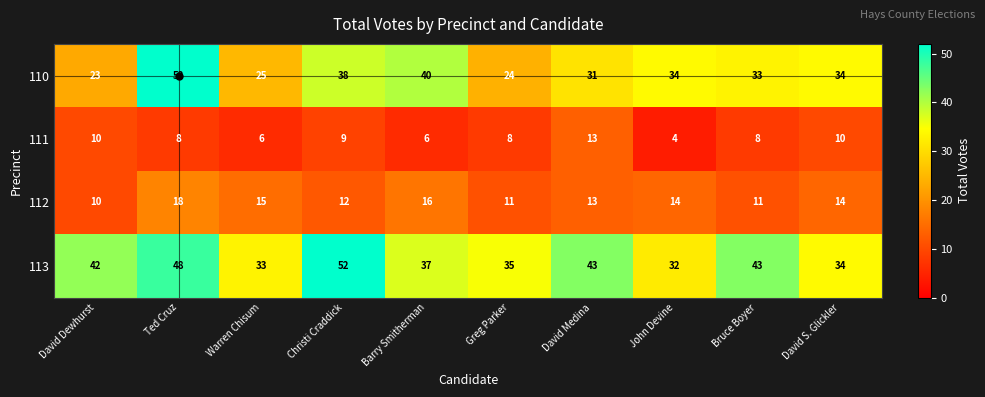

Between David Dewhurst and Ted Cruz, which series saw the biggest shift?

110